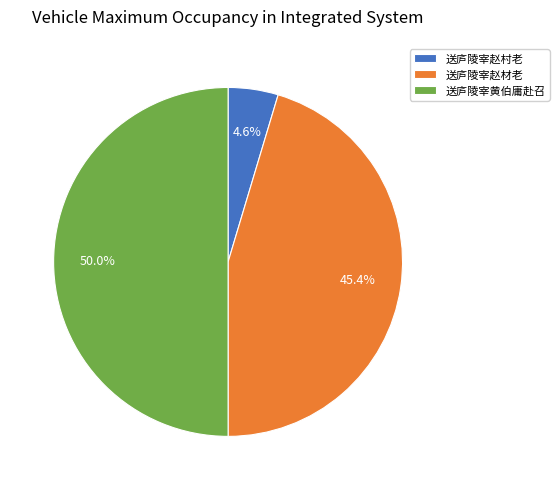

To the nearest percent, what portion does 送庐陵宰赵材老 represent?

45%